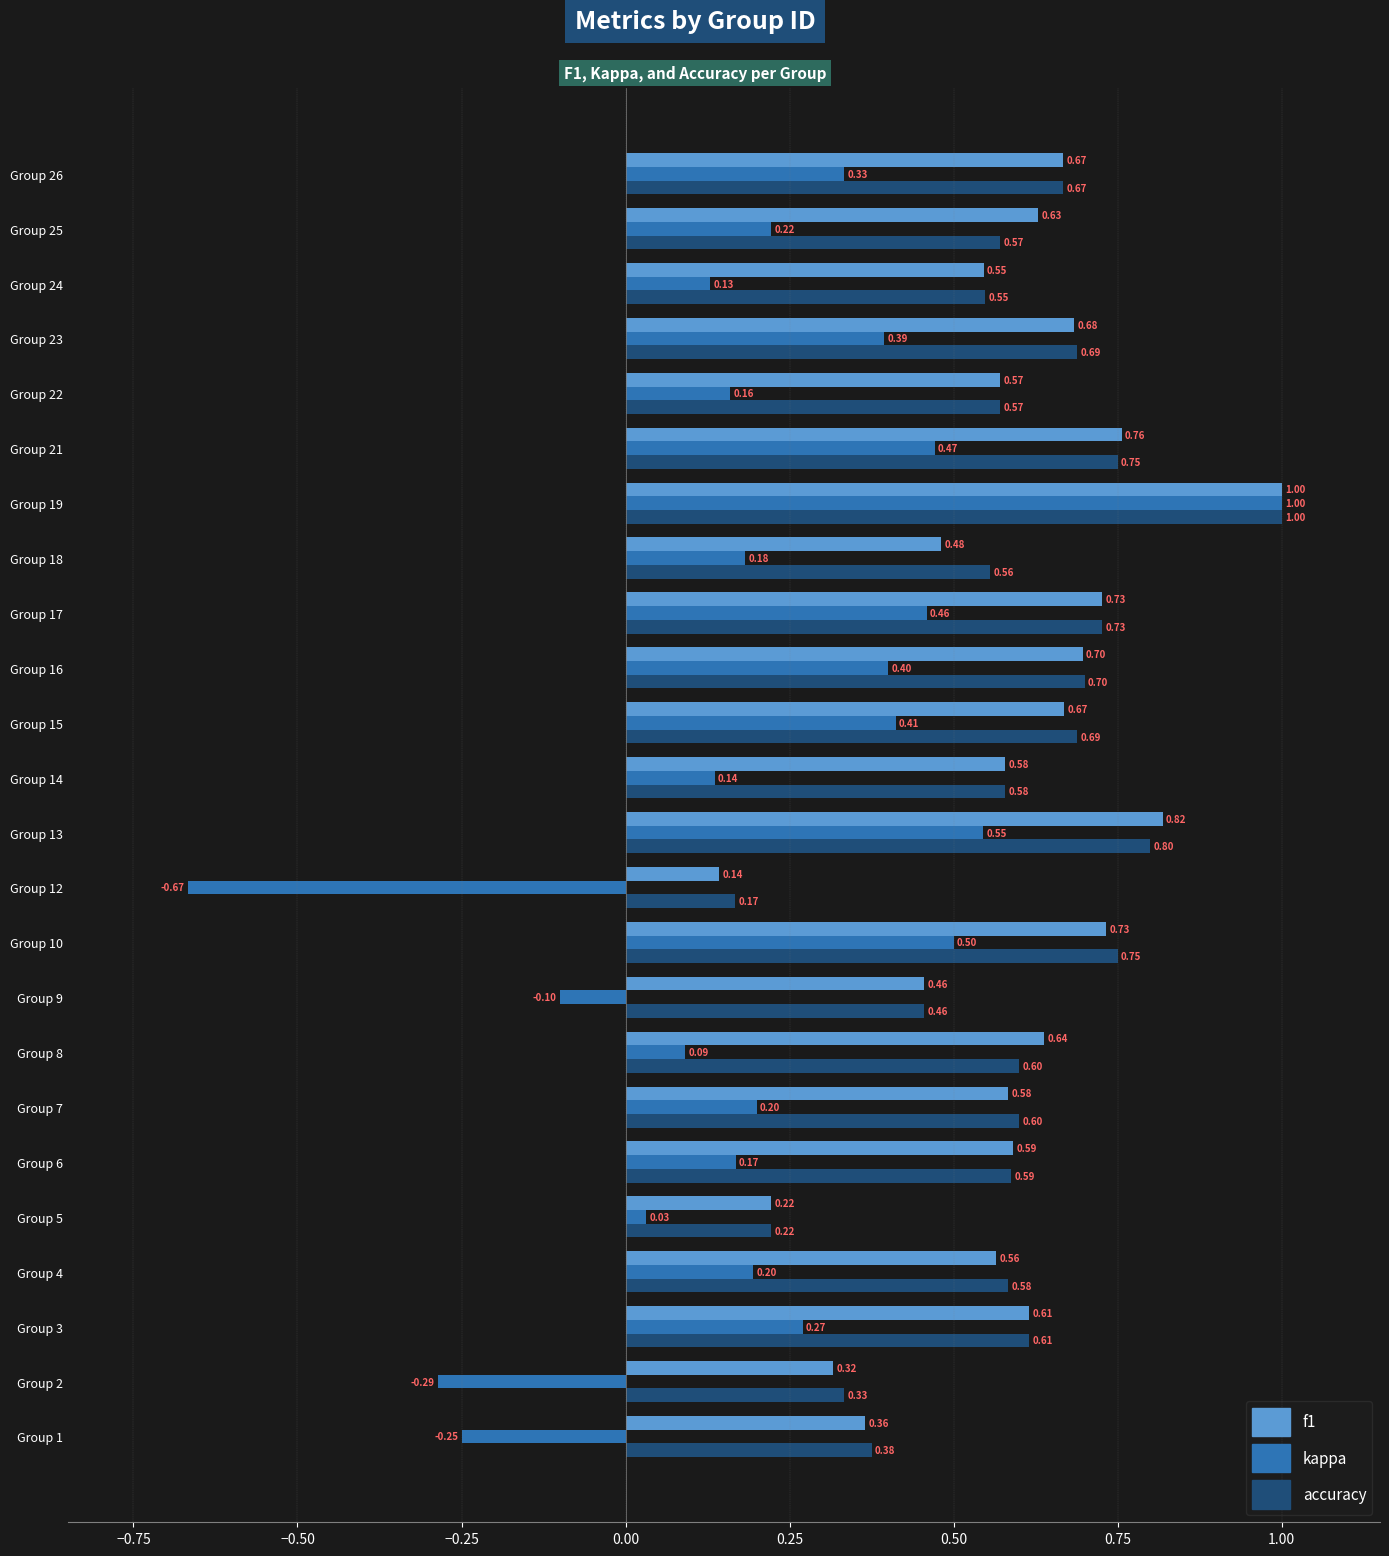

Which series has the largest range (max minus min)?

kappa